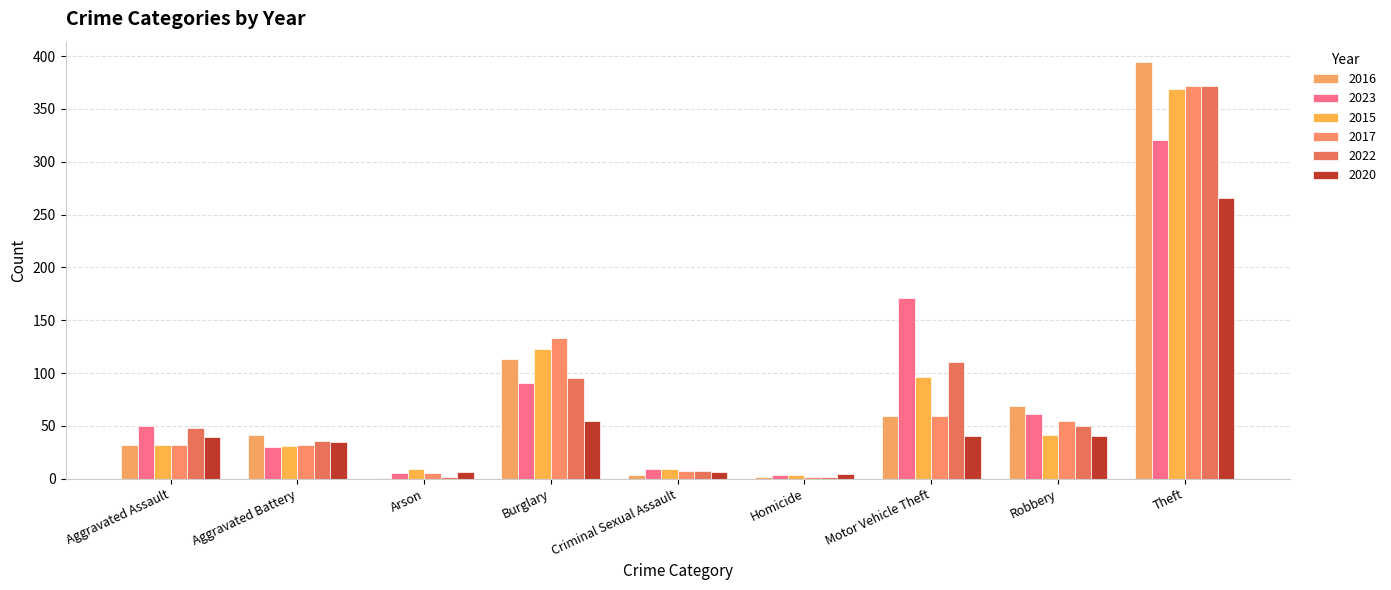

The 2017 series shows 583 at Theft. True or false?

False